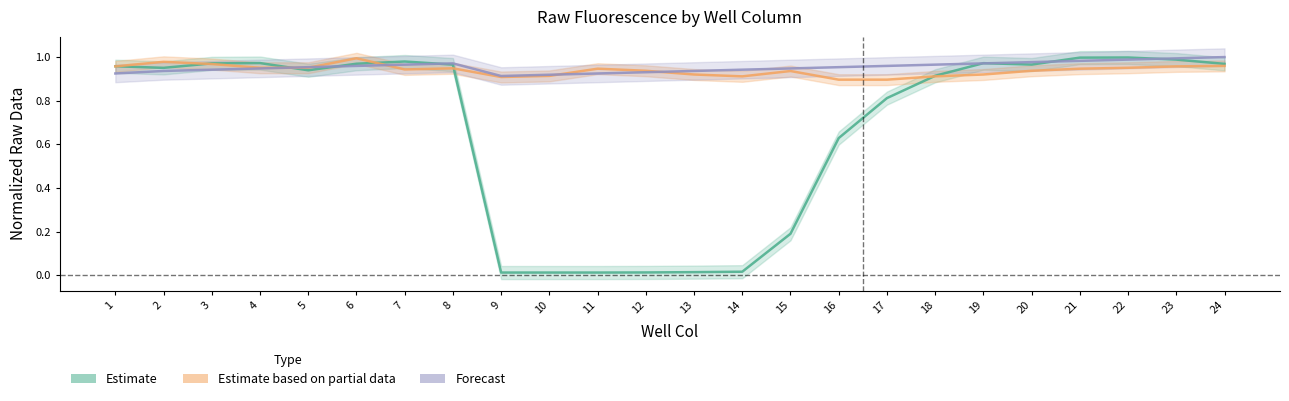

Does the chart have visible grid lines?

No